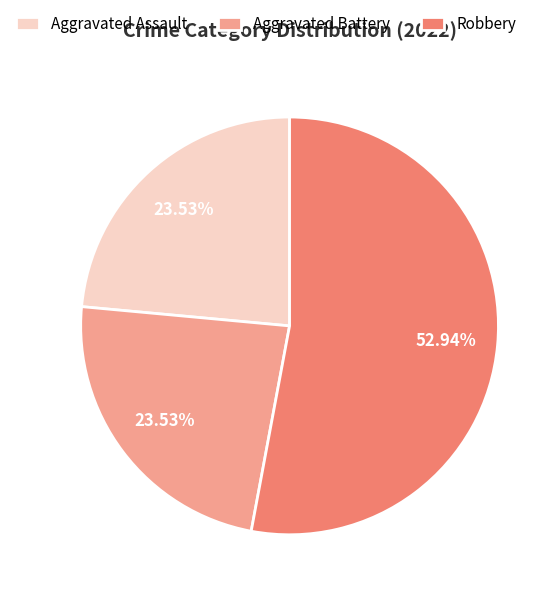

Which category has the biggest portion of the pie?

Robbery